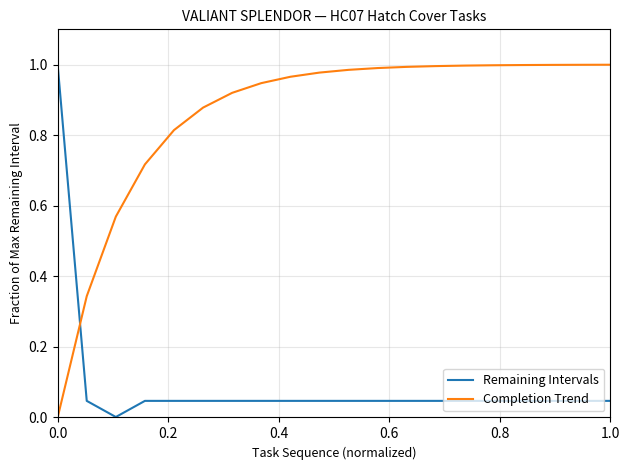

True or false: Completion Trend and Remaining Intervals cross at least once.

True